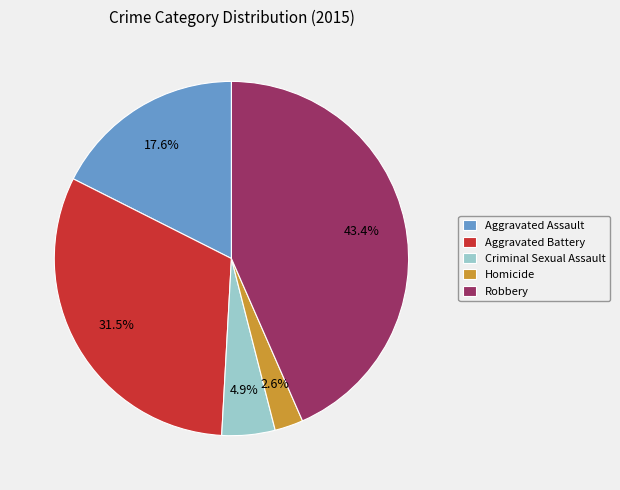

Which category has the biggest portion of the pie?

Robbery